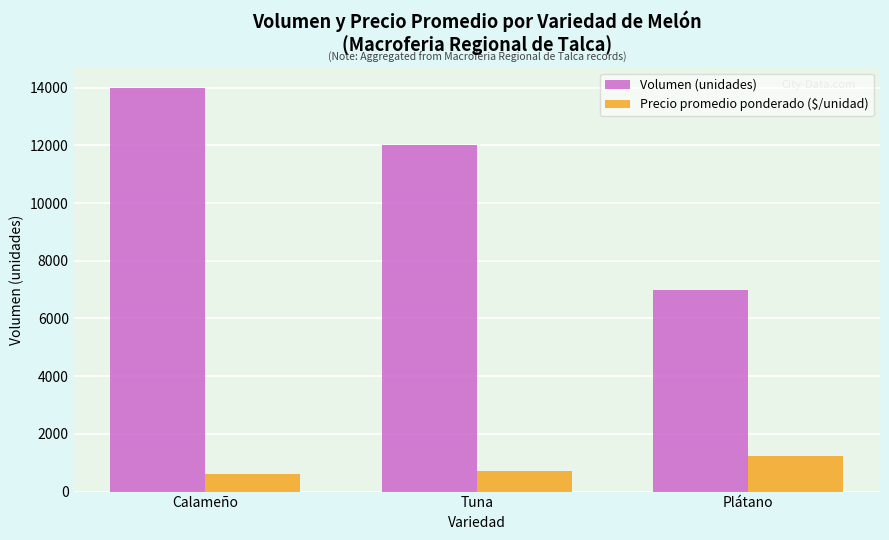

Which series has the largest total across all categories?

Volumen (unidades)